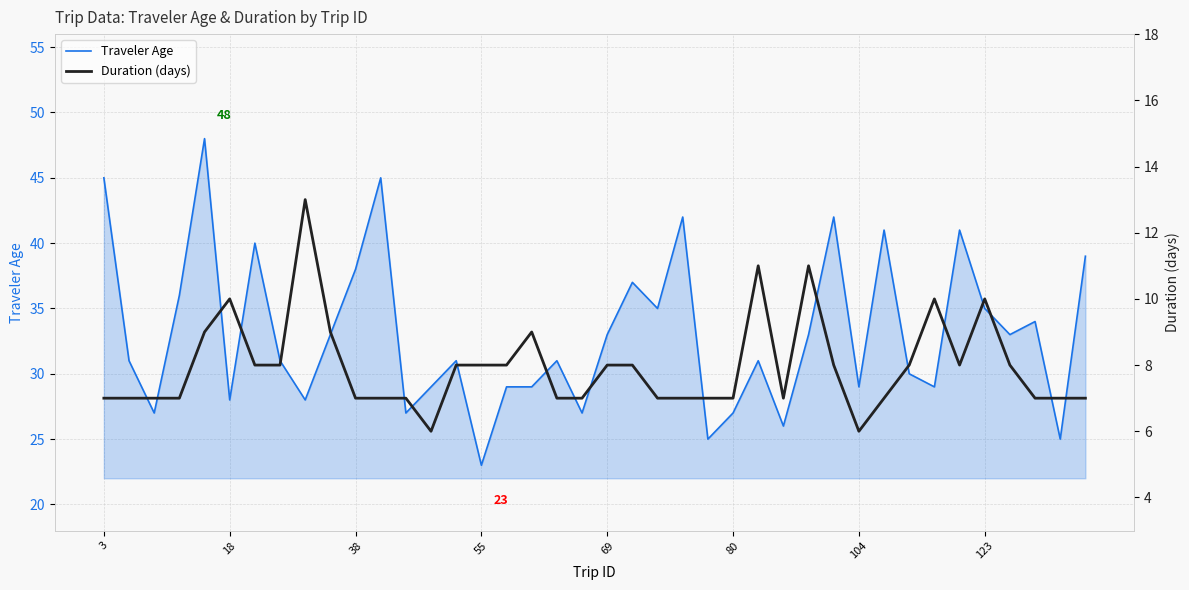

True or false: Duration (days) and Traveler Age cross at least once.

False